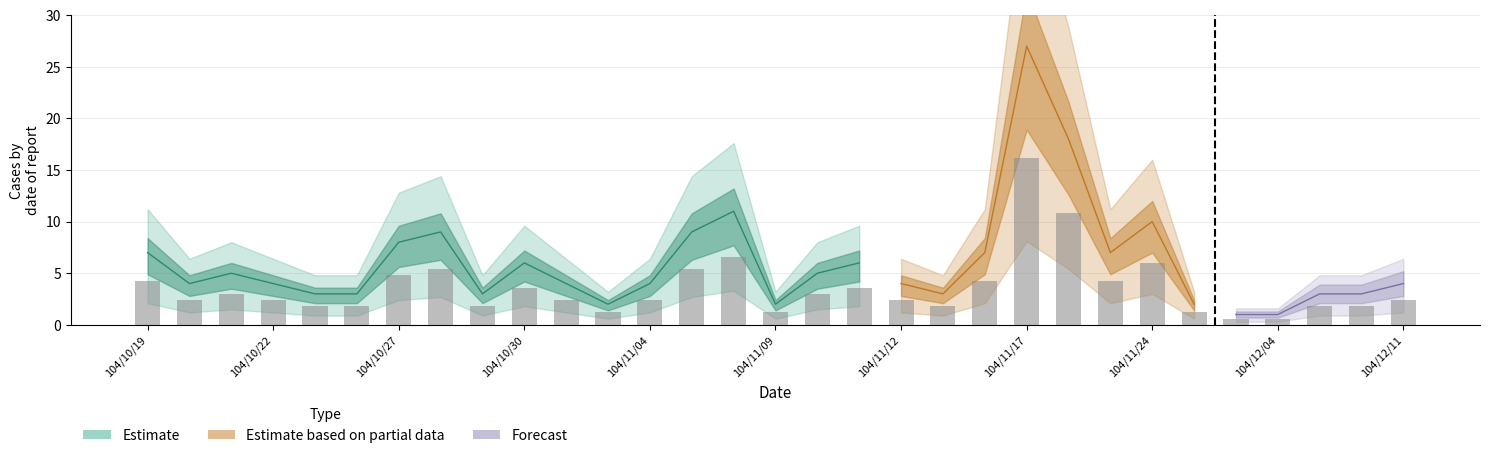

Rank the categories by value from highest to lowest.

104/11/17, 104/11/18, 104/11/06, 104/11/24, 104/10/28, 104/11/05, 104/10/27, 104/10/19, 104/11/16, 104/11/23, 104/10/30, 104/11/11, 104/10/21, 104/11/10, 104/10/20, 104/10/22, 104/11/02, 104/11/04, 104/11/12, 104/12/11, 104/10/23, 104/10/26, 104/10/29, 104/11/13, 104/12/09, 104/12/10, 104/11/03, 104/11/09, 104/11/26, 104/12/01, 104/12/04